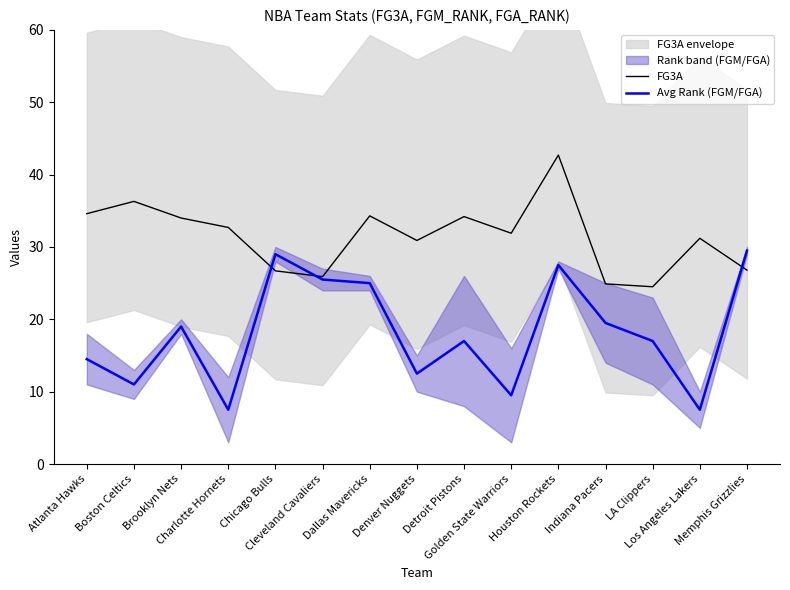

List the labels in order of Avg Rank (FGM/FGA) value, smallest first.

Charlotte Hornets, Los Angeles Lakers, Golden State Warriors, Boston Celtics, Denver Nuggets, Atlanta Hawks, Detroit Pistons, LA Clippers, Brooklyn Nets, Indiana Pacers, Dallas Mavericks, Cleveland Cavaliers, Houston Rockets, Chicago Bulls, Memphis Grizzlies